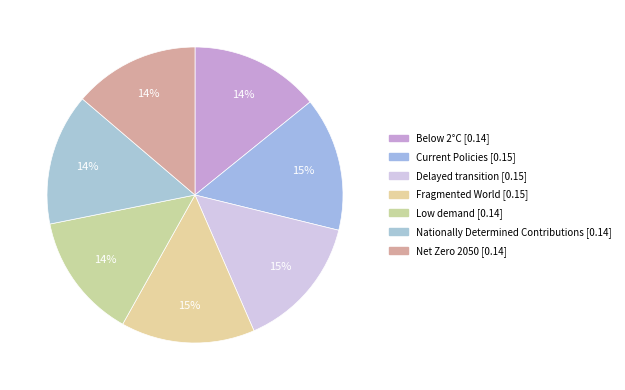

Is there a majority slice in this chart?

No